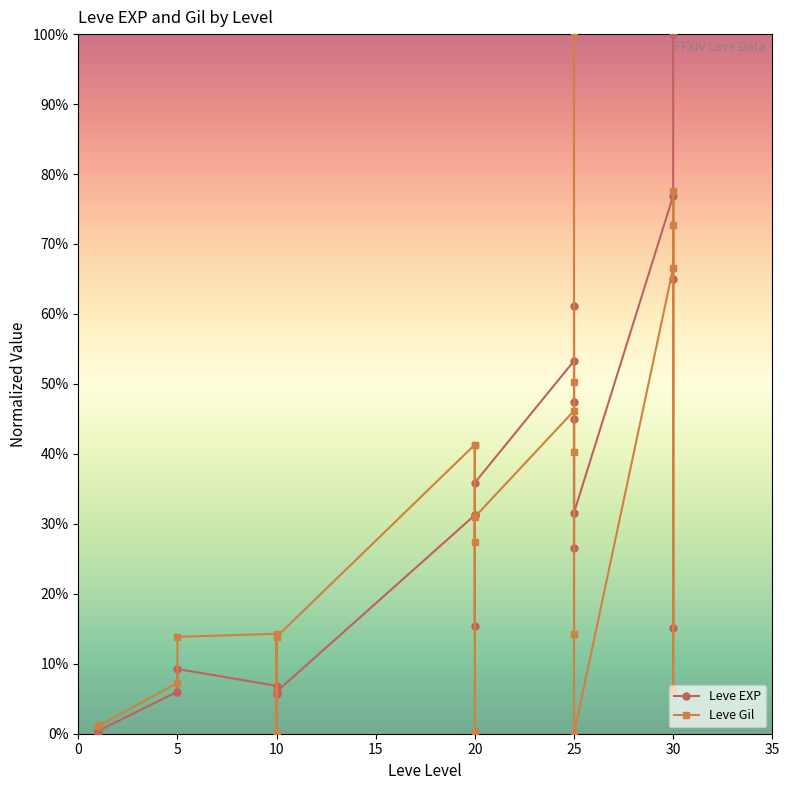

How many interior local valleys does the Leve EXP series have?

5